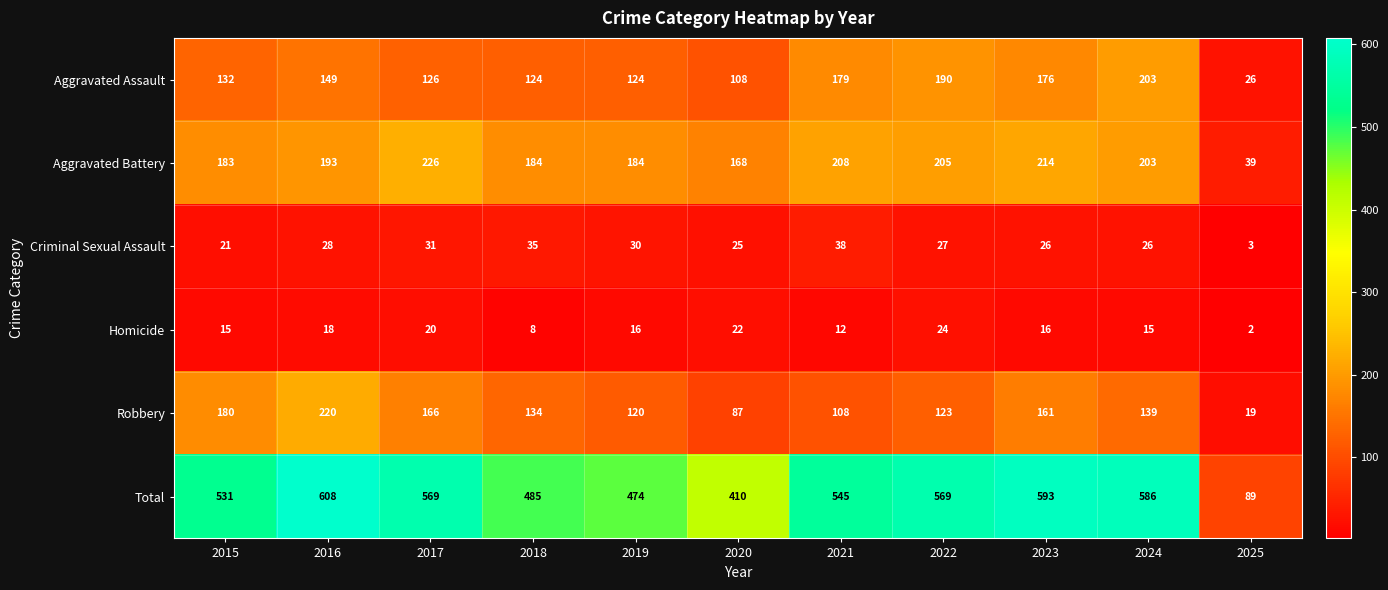

Which category has the lowest value across all series?

2025